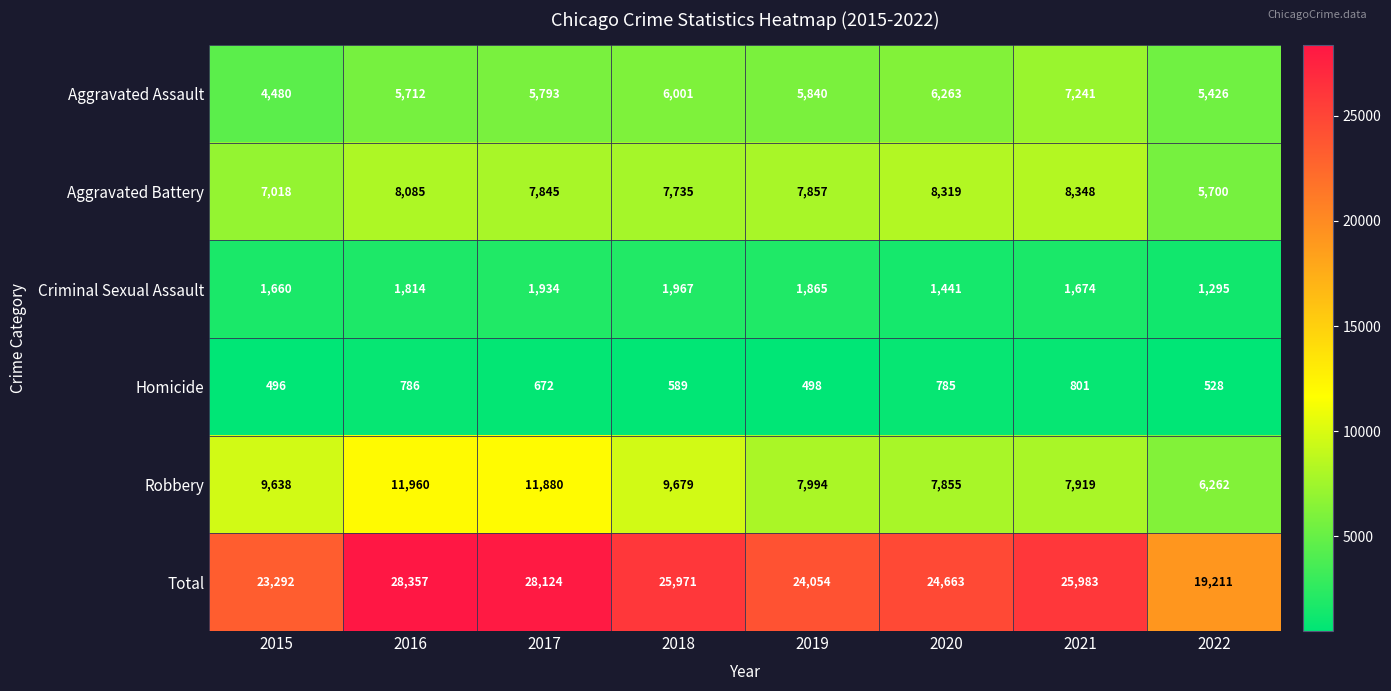

Which label corresponds to the largest value in the chart?

2016